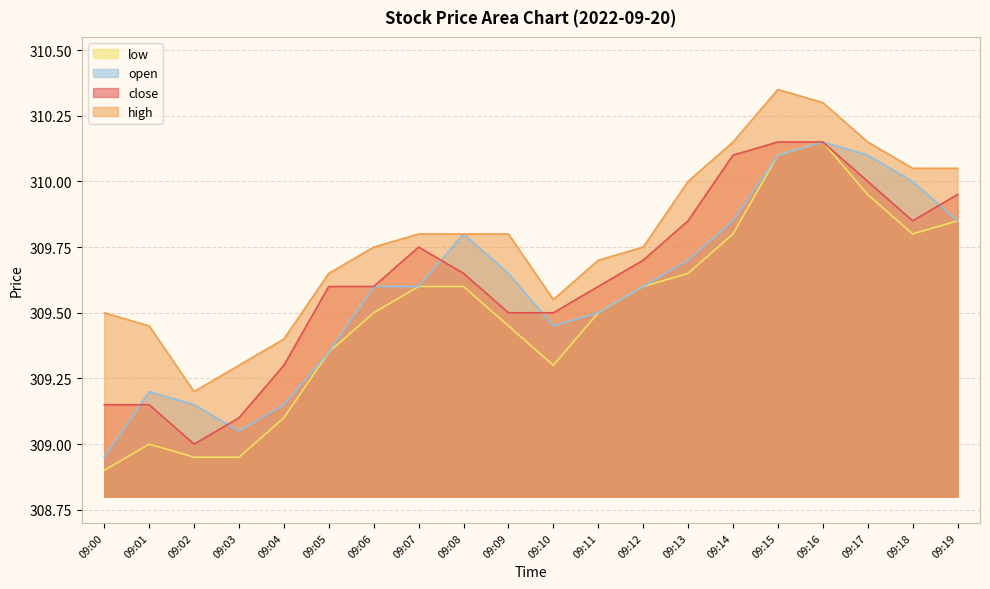

What is the greatest value displayed?

310.4